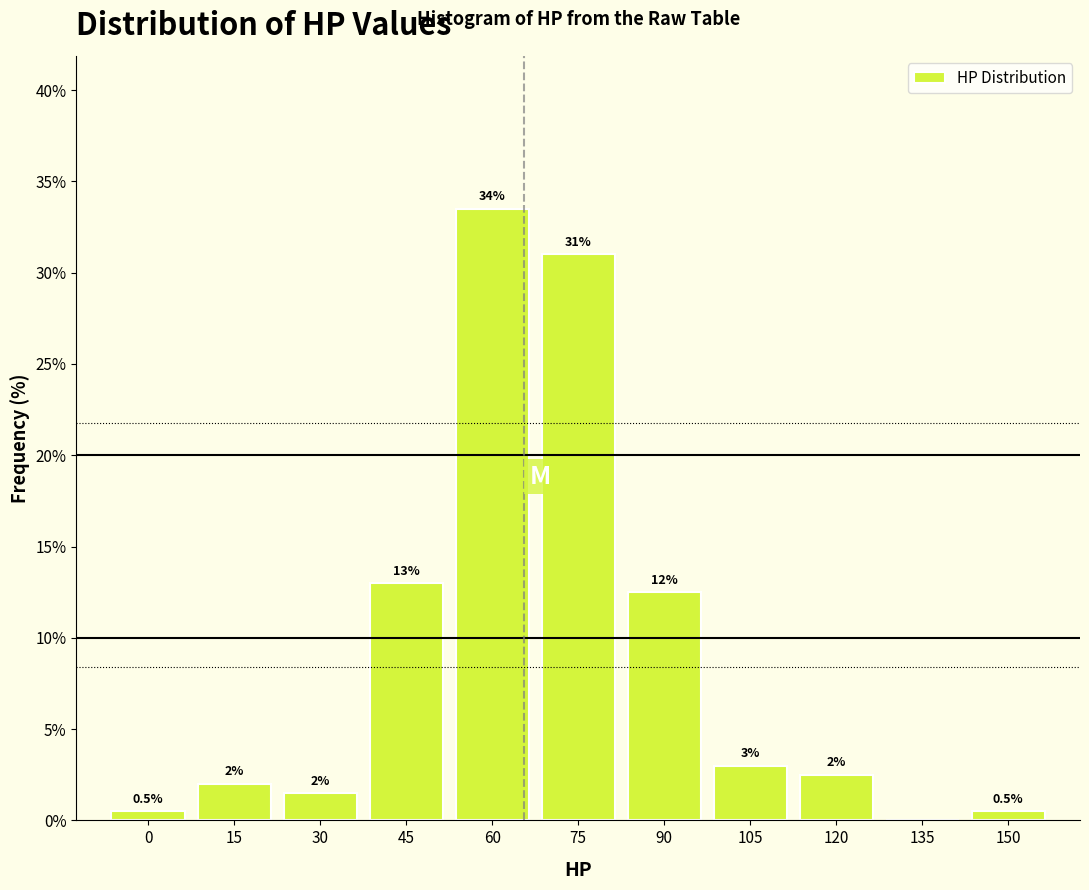

Reading left to right, what are all the values shown in this chart?

0=0.5	15=2.0	30=1.5	45=13.0	60=33.5	75=31.0	90=12.5	105=3.0	120=2.5	135=0.0	150=0.5